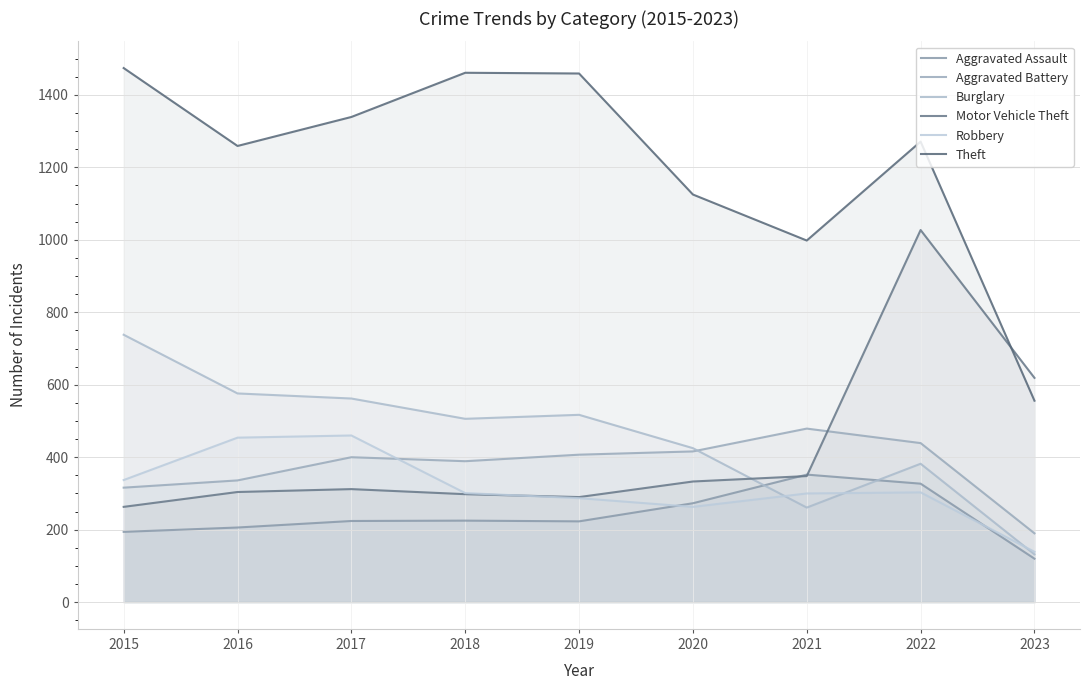

List the series in order of their peak value, highest first.

Theft, Motor Vehicle Theft, Burglary, Aggravated Battery, Robbery, Aggravated Assault